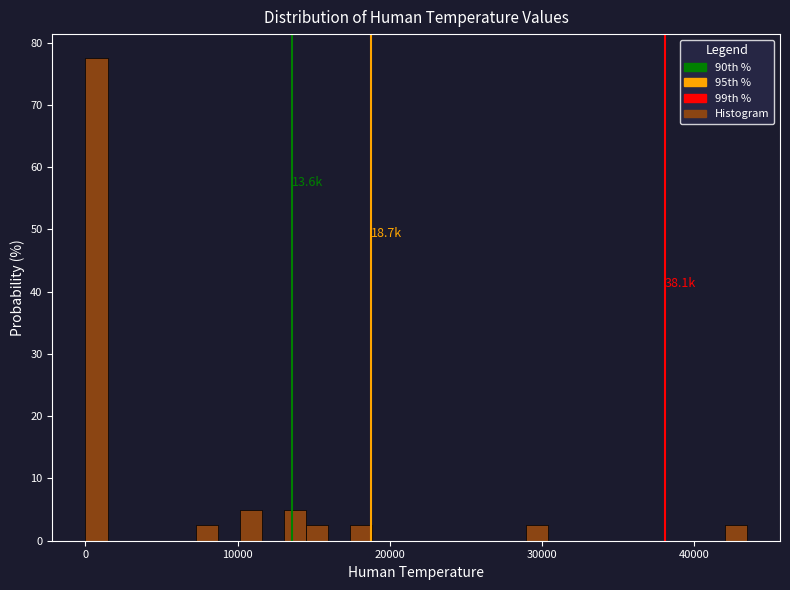

Read against the x-axis, roughly where is the centre of the tallest bar?

1000